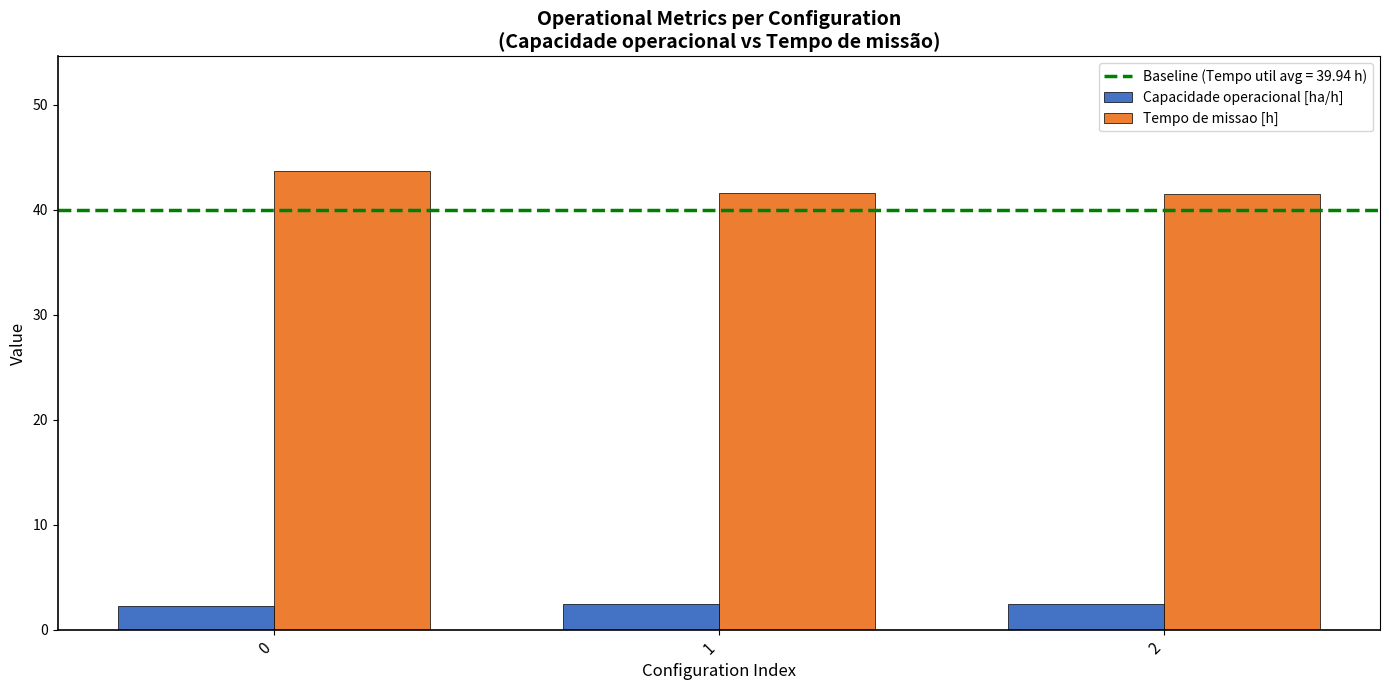

Are the bars horizontal?

No